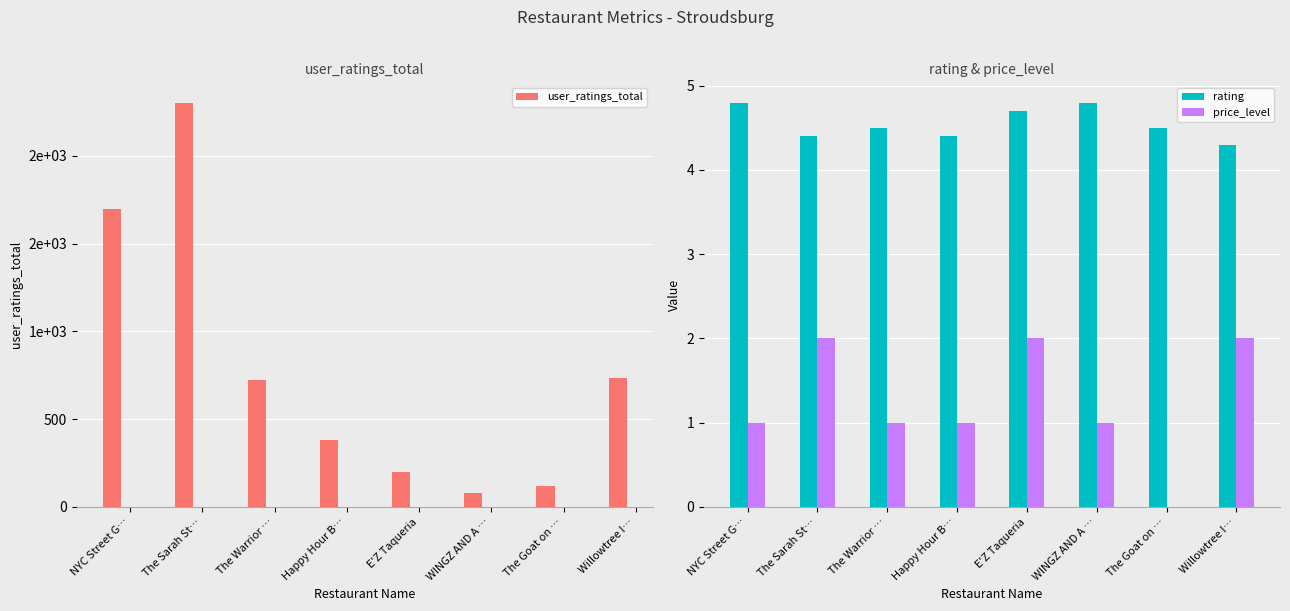

How many distinct data groups are displayed?

3